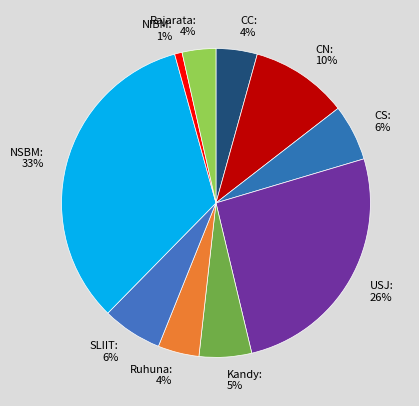

Which has a higher value, Rajarata or CN?

CN